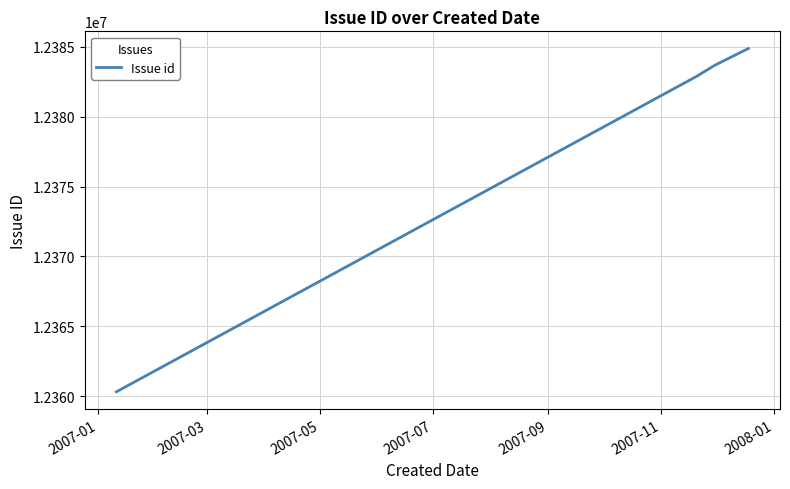

True or false: the data has more than 0 interior local peaks.

False